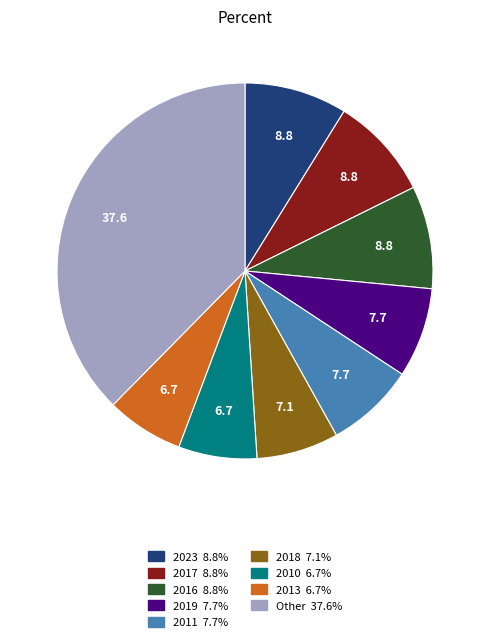

Is there a majority slice in this chart?

No